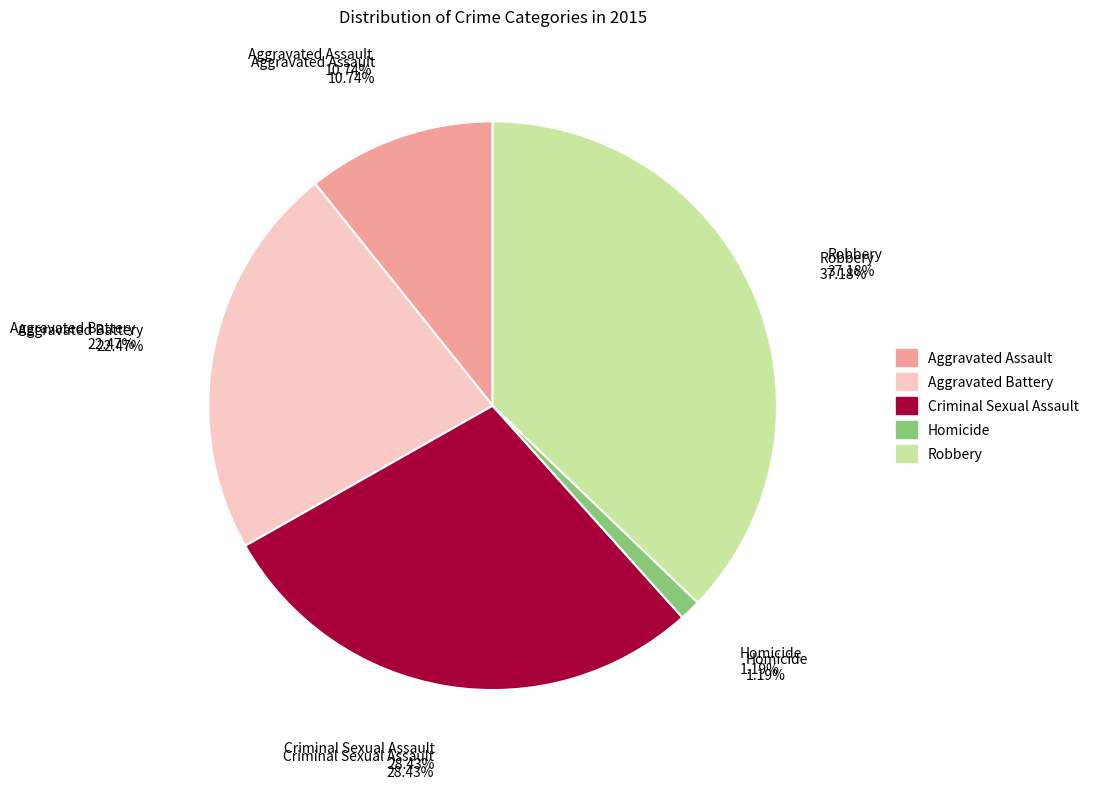

What is the largest slice in the pie chart?

Robbery